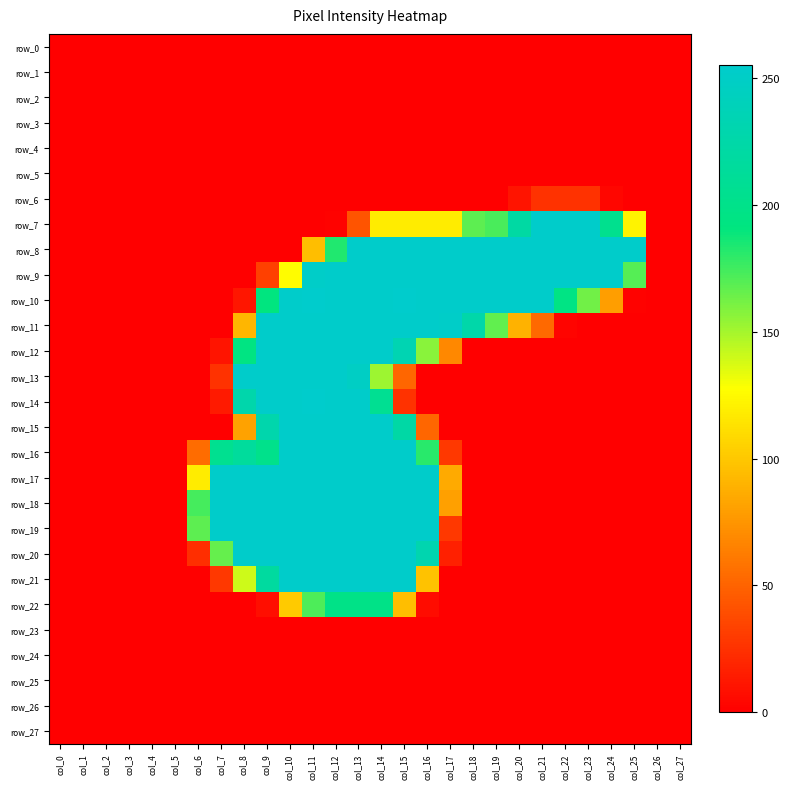

What is the average value of the row_8 series?

128